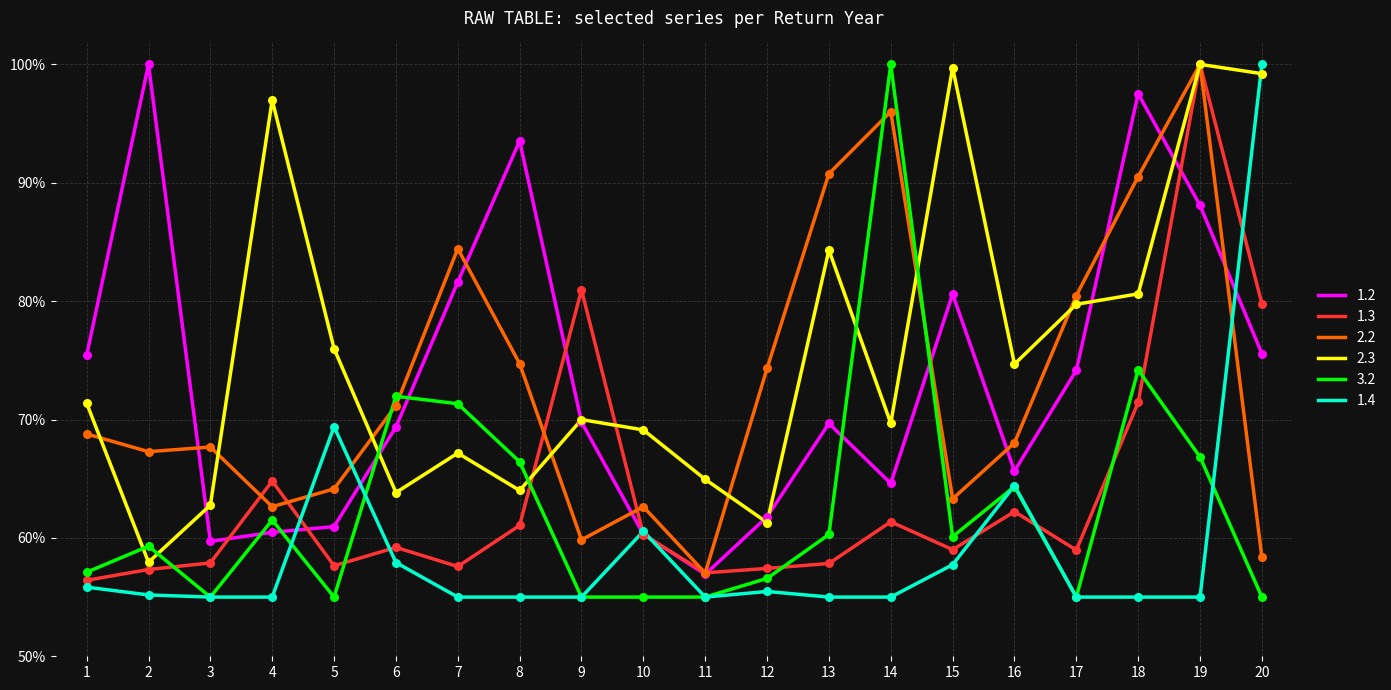

Between 7 and 12, which series saw the biggest shift?

1.2